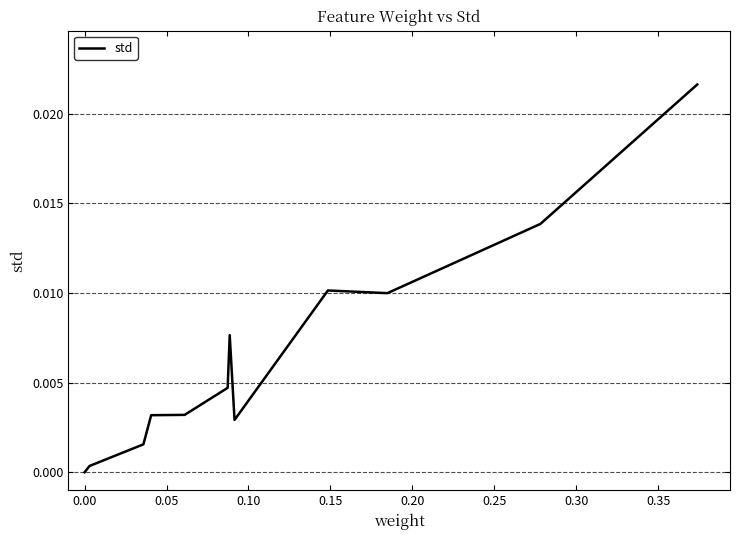

Is this an area chart (filled region under the line)?

No